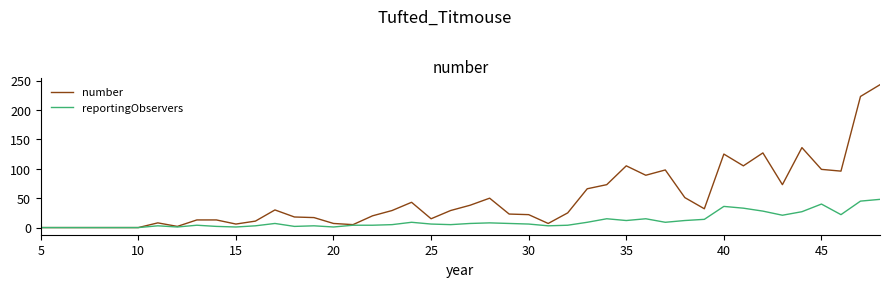

Which series has the largest range (max minus min)?

number